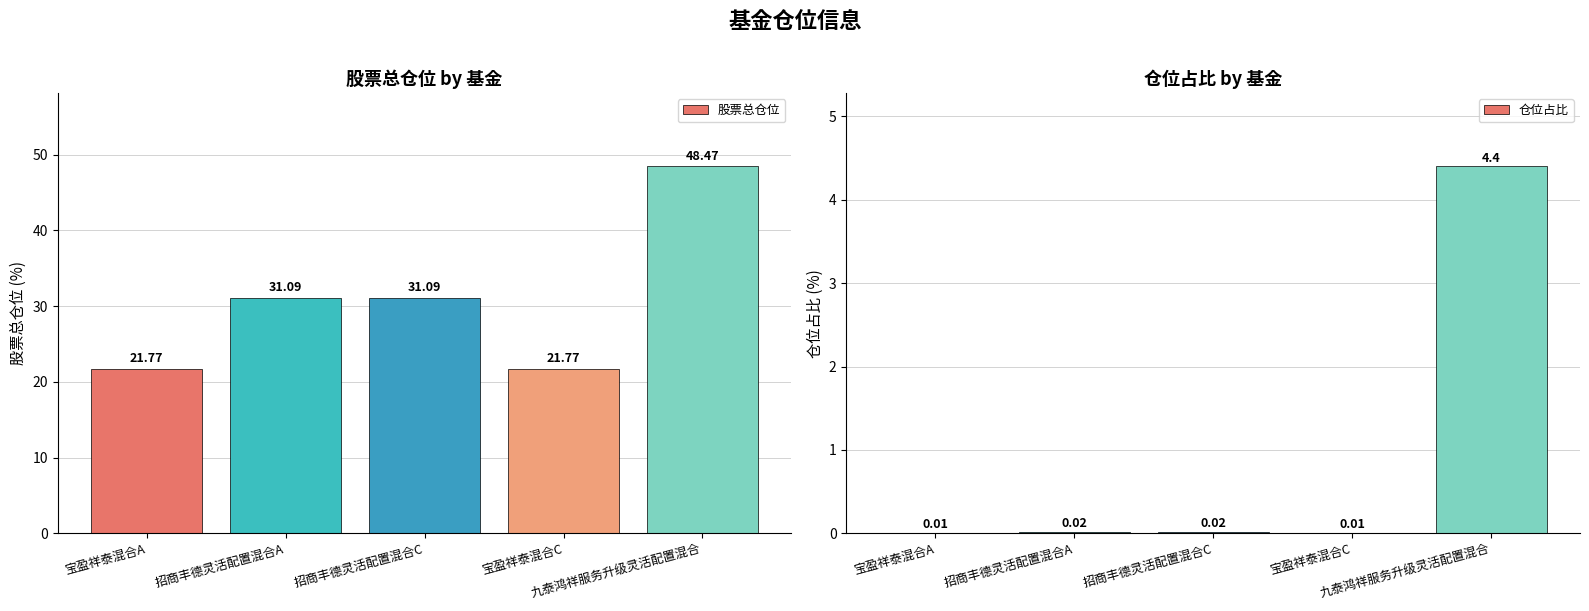

Which series has the largest total across all categories?

股票总仓位